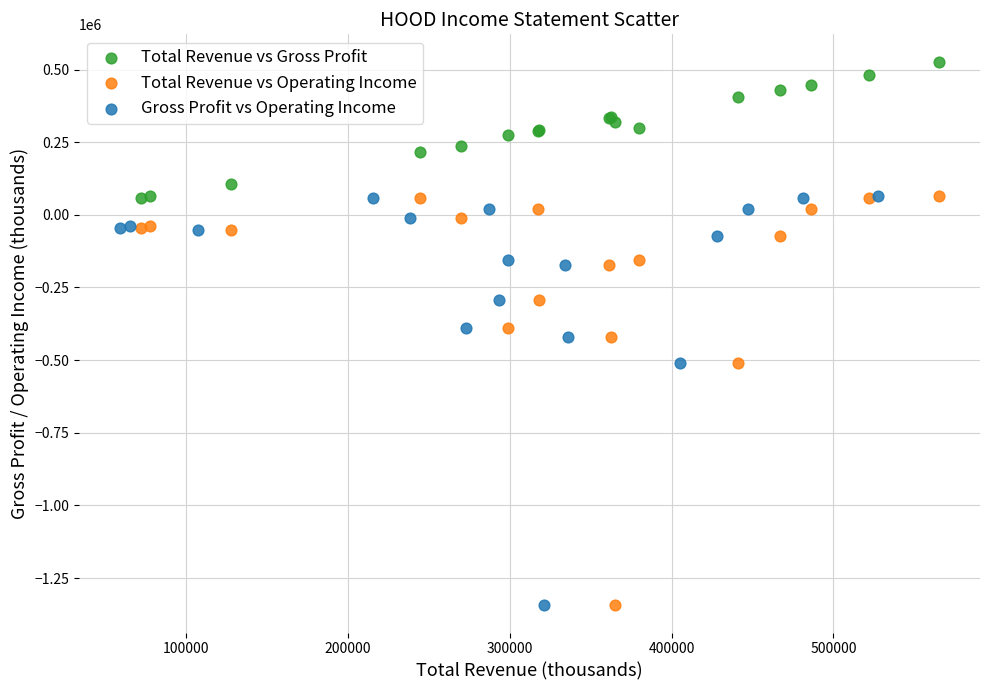

Which series contains the highest Y value?

Total Revenue vs Gross Profit